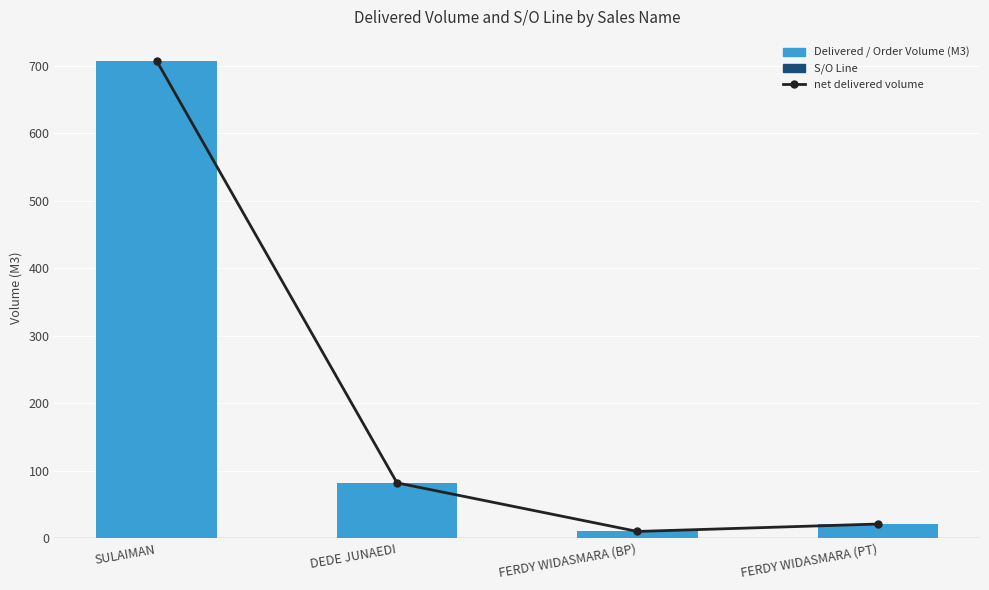

List the labels in order of S/O Line value, largest first.

SULAIMAN, DEDE JUNAEDI, FERDY WIDASMARA (BP), FERDY WIDASMARA (PT)